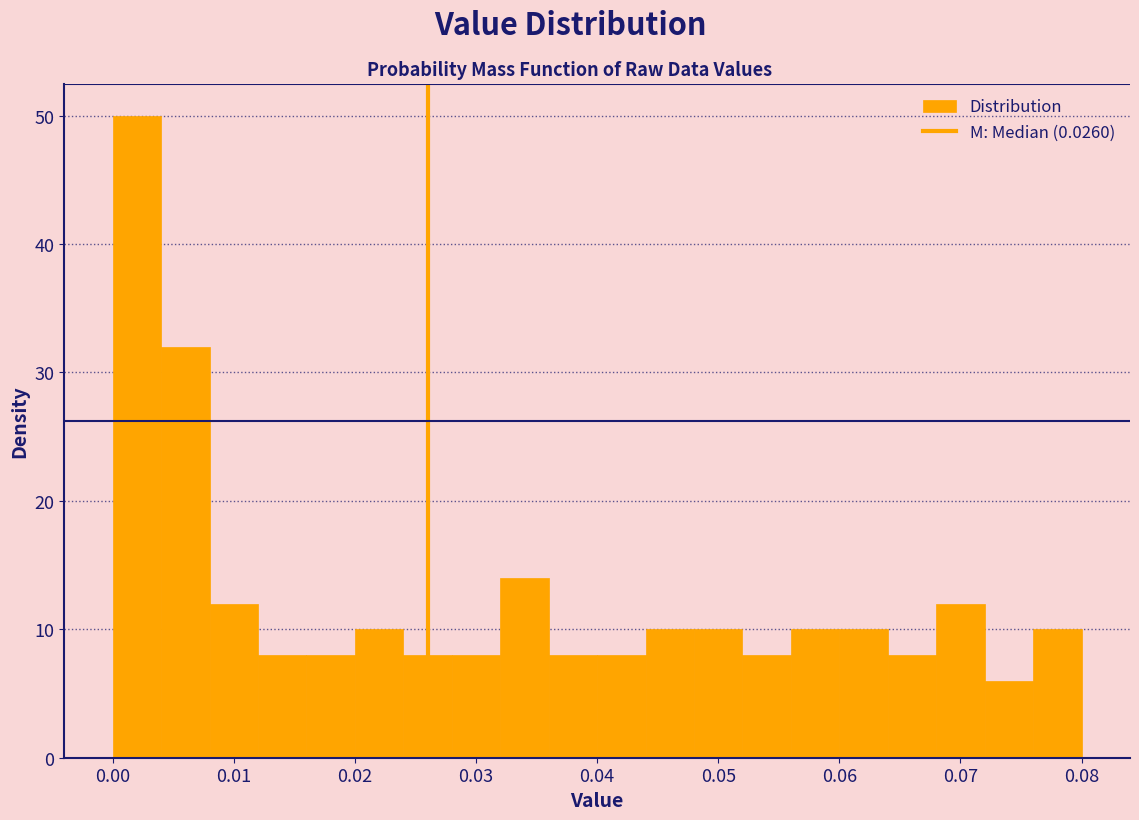

Over which range of the x-axis is the bar tallest?

0.000 to 0.004